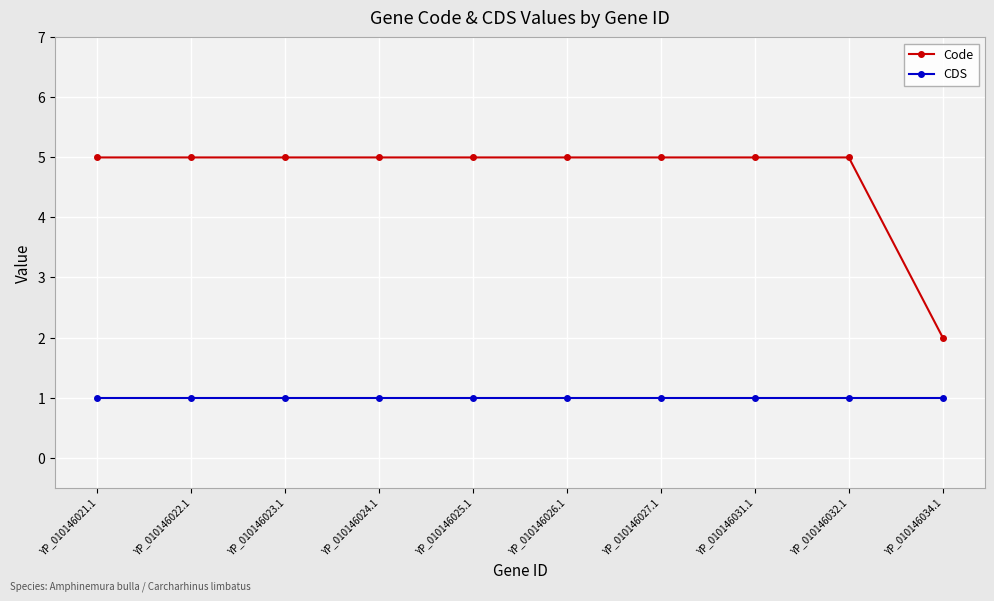

What is the difference between the highest and lowest values at YP_010146024.1?

4